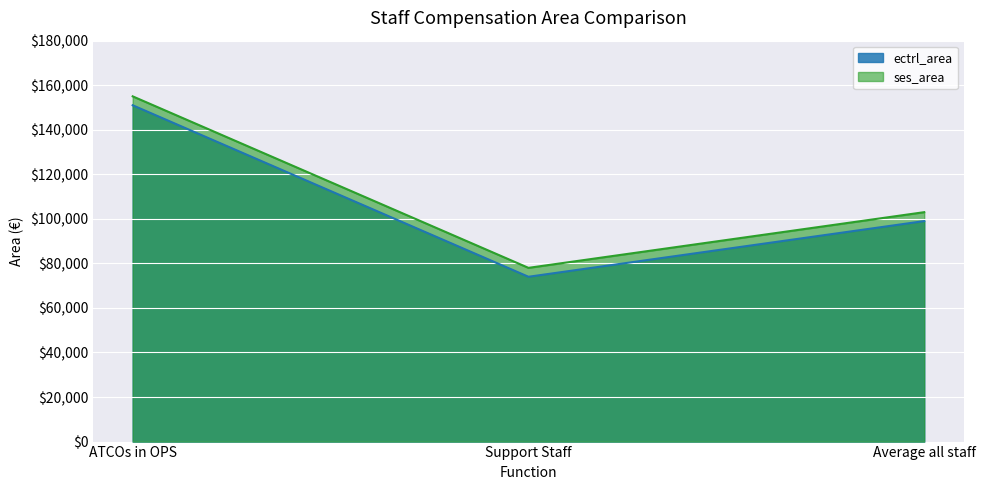

The ectrl_area series shows 151000 at ATCOs in OPS. True or false?

True